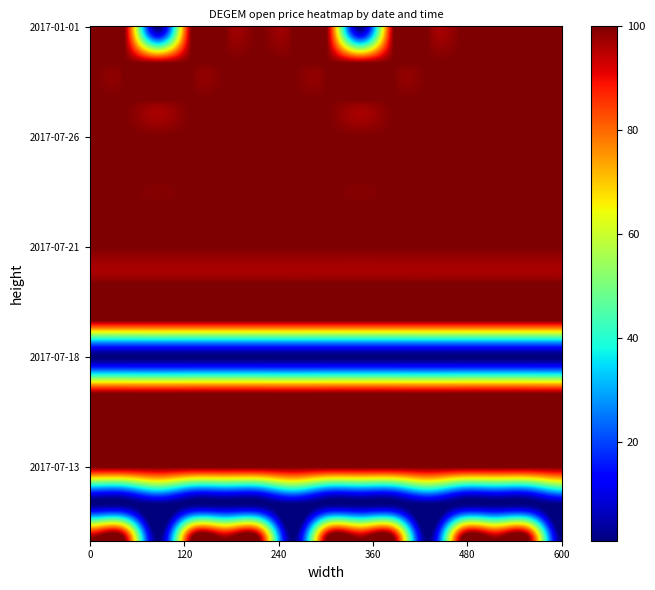

Count the number of data series in this chart.

15